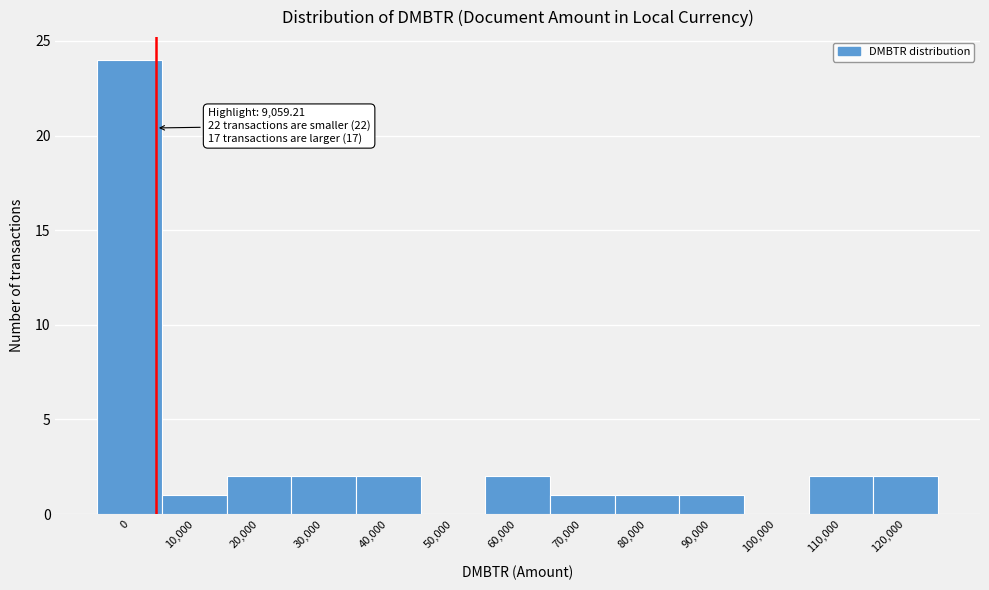

Reading right to left, list all the values displayed in this chart.

120,000=2	110,000=2	100,000=0	90,000=1	80,000=1	70,000=1	60,000=2	50,000=0	40,000=2	30,000=2	20,000=2	10,000=1	0=24